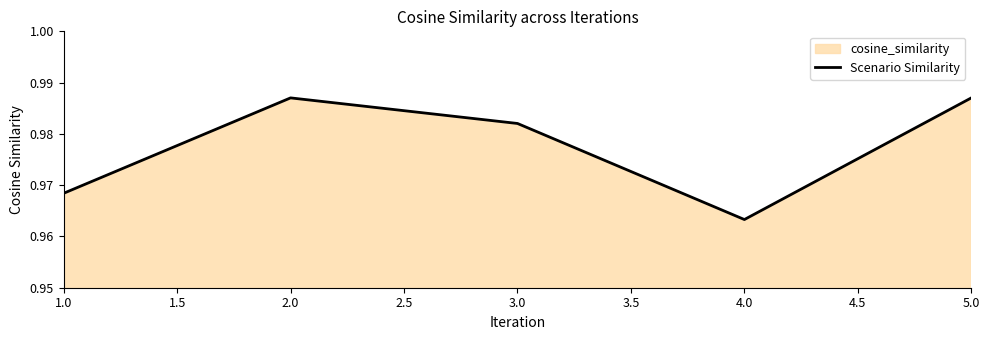

What is the greatest value displayed?

1.0